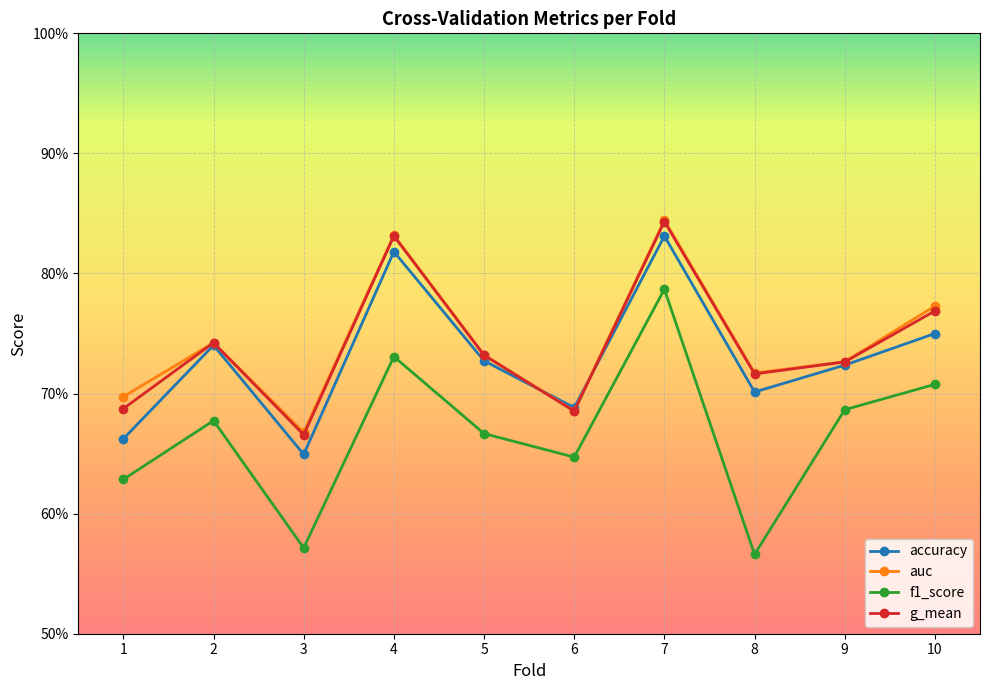

The accuracy series shows 0.3 at 5. True or false?

False